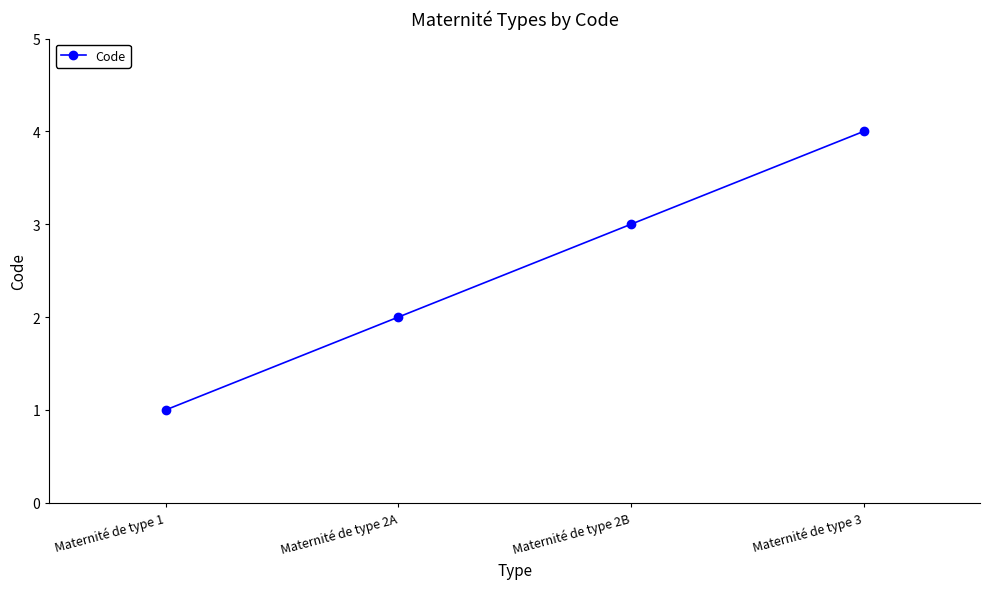

Reading right to left, what are all the values shown in this chart?

4	3	2	1